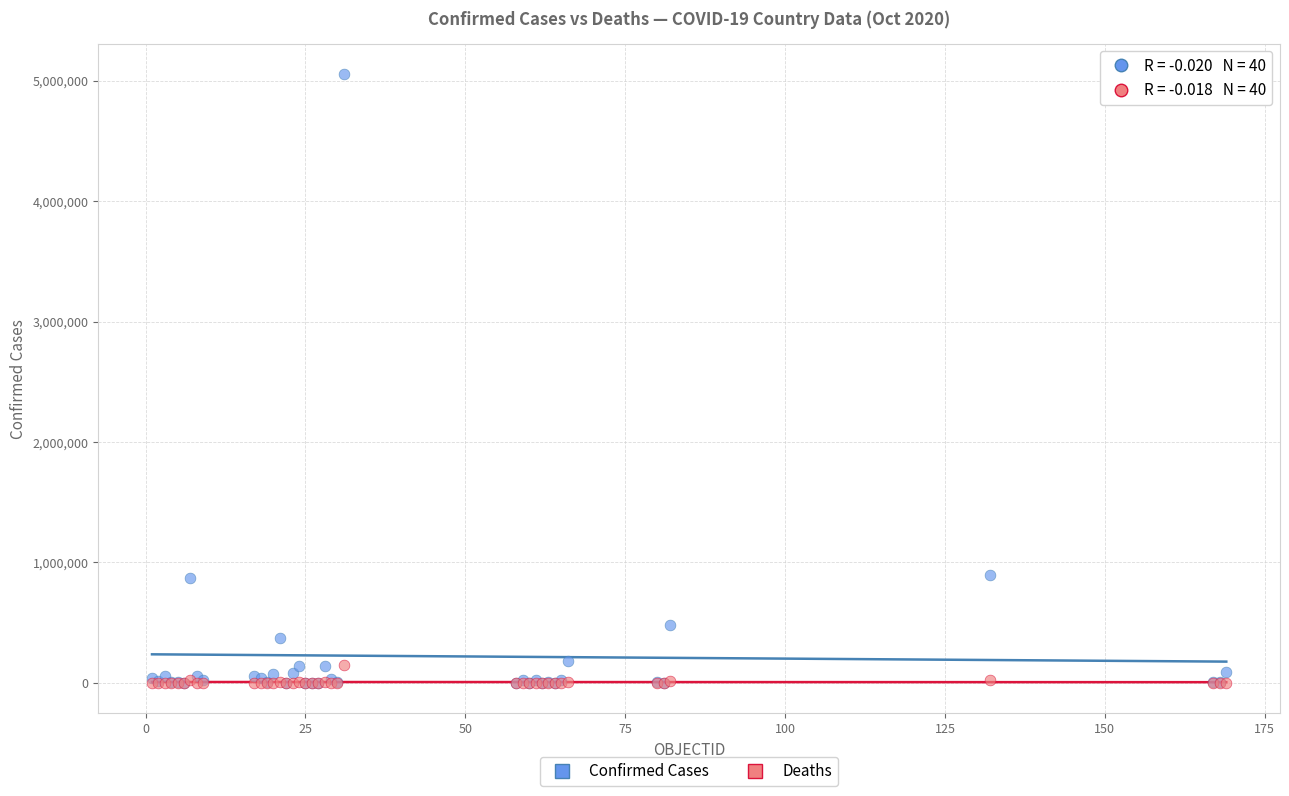

Which series has the largest Y range (max minus min)?

Confirmed Cases